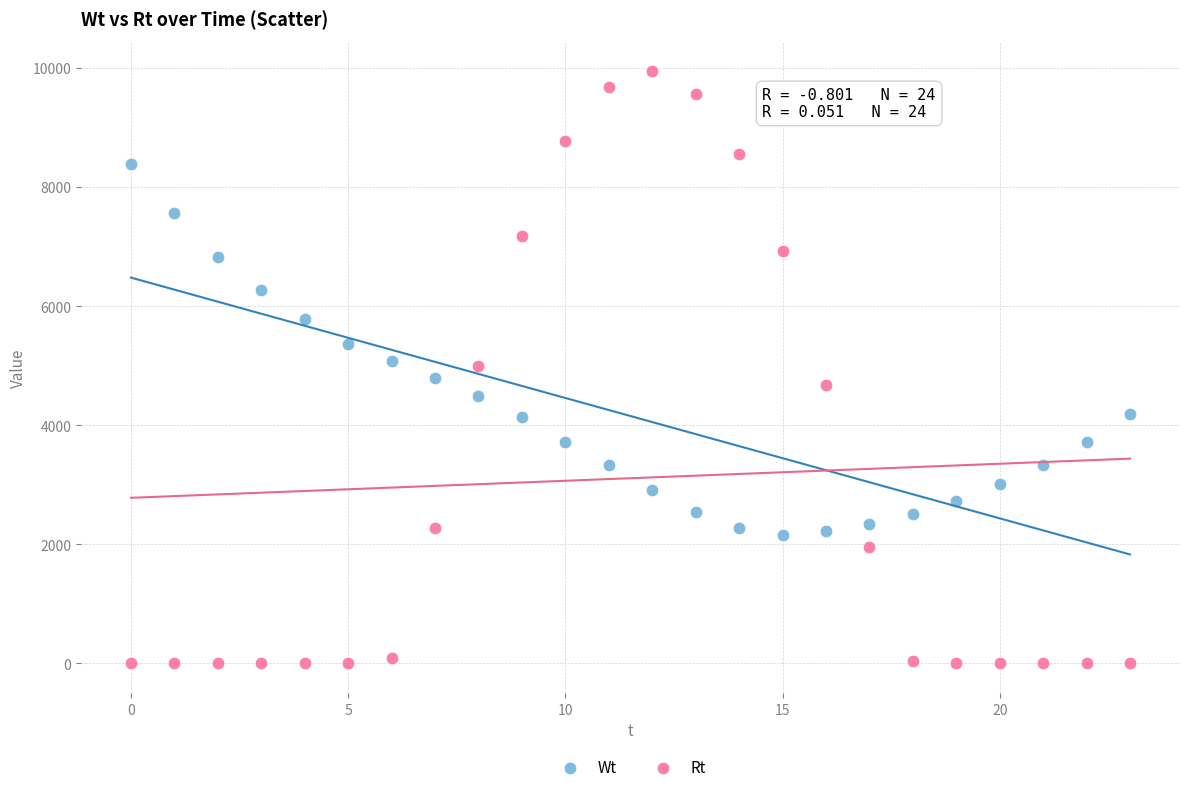

Which series reaches the maximum Y coordinate?

Rt